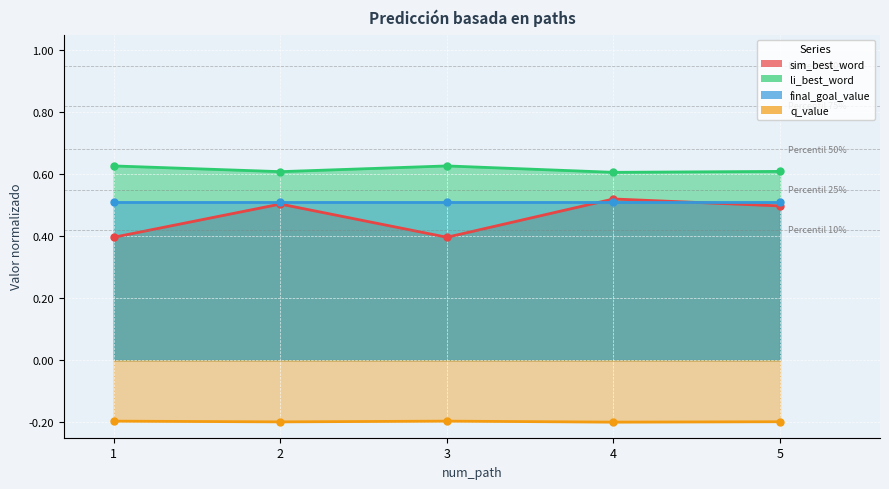

True or false: li_best_word has more than 2 interior local peaks.

False